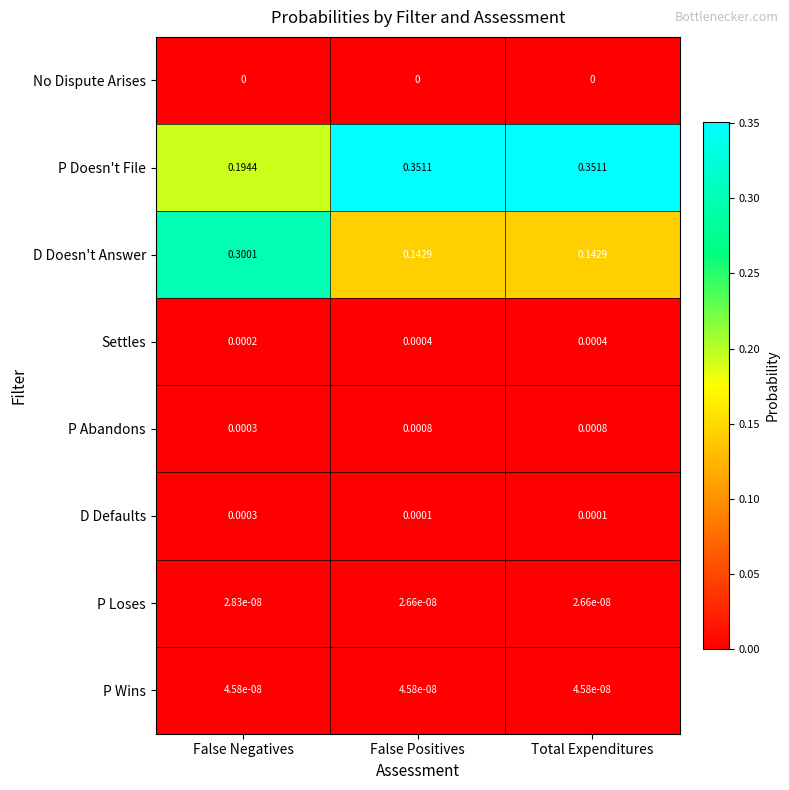

Where is P Abandons nearest to the value 0?

False Negatives